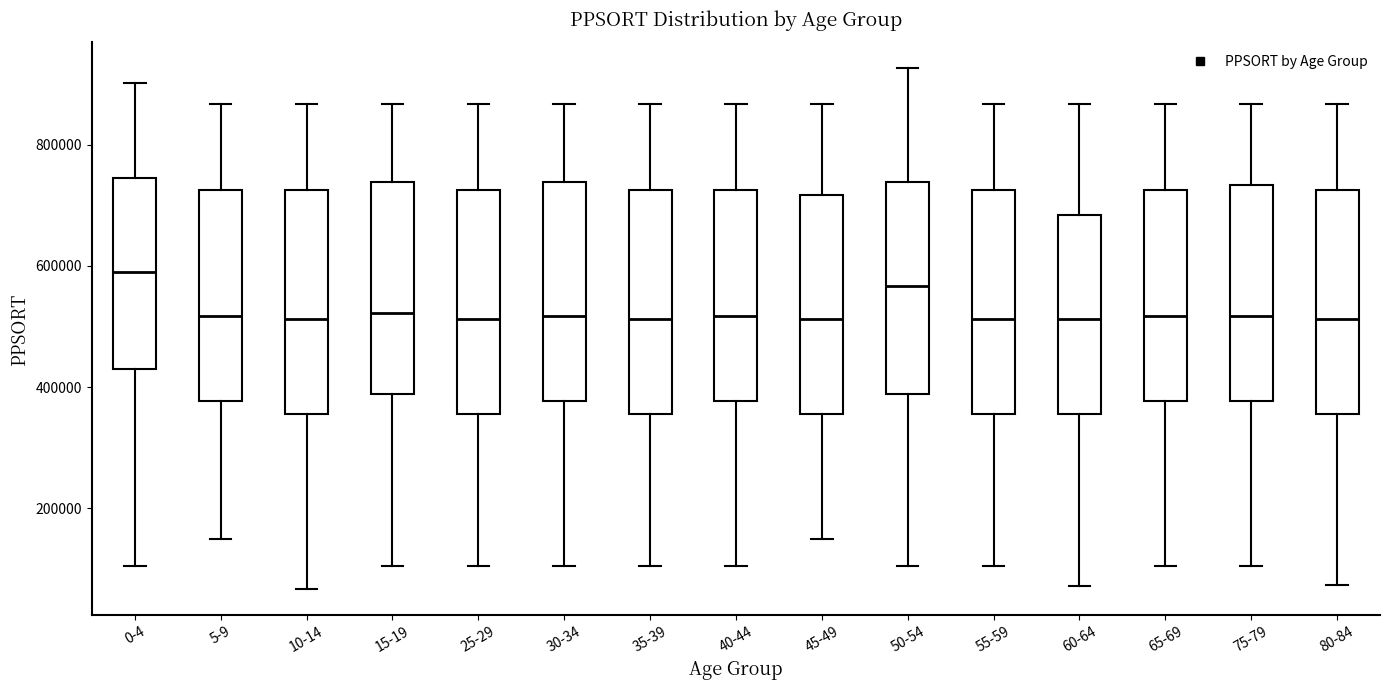

Reading left to right, read every box against the y-axis: the position of its median line, the range the box covers, and the ends of its whiskers. The values are not printed on the chart, so give them approximately, as read against the axis.

0-4: median 600000, box 420000 to 740000, whiskers 100000 to 900000
5-9: median 520000, box 380000 to 720000, whiskers 140000 to 860000
10-14: median 520000, box 360000 to 720000, whiskers 60000 to 860000
15-19: median 520000, box 380000 to 740000, whiskers 100000 to 860000
25-29: median 520000, box 360000 to 720000, whiskers 100000 to 860000
30-34: median 520000, box 380000 to 740000, whiskers 100000 to 860000
35-39: median 520000, box 360000 to 720000, whiskers 100000 to 860000
40-44: median 520000, box 380000 to 720000, whiskers 100000 to 860000
45-49: median 520000, box 360000 to 720000, whiskers 140000 to 860000
50-54: median 560000, box 380000 to 740000, whiskers 100000 to 920000
55-59: median 520000, box 360000 to 720000, whiskers 100000 to 860000
60-64: median 520000, box 360000 to 680000, whiskers 80000 to 860000
65-69: median 520000, box 380000 to 720000, whiskers 100000 to 860000
75-79: median 520000, box 380000 to 740000, whiskers 100000 to 860000
80-84: median 520000, box 360000 to 720000, whiskers 80000 to 860000